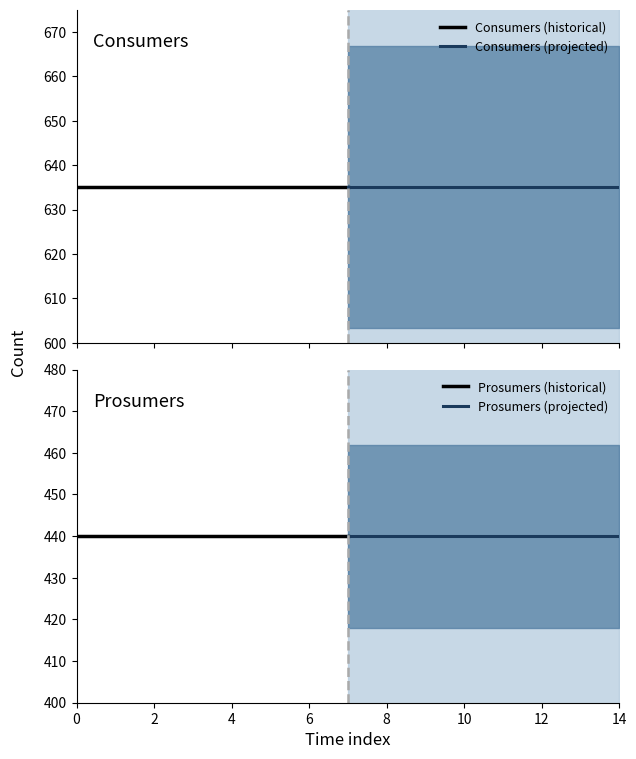

What are all the series names shown in the legend?

Consumers (historical), Consumers (projected), Prosumers (historical), Prosumers (projected)